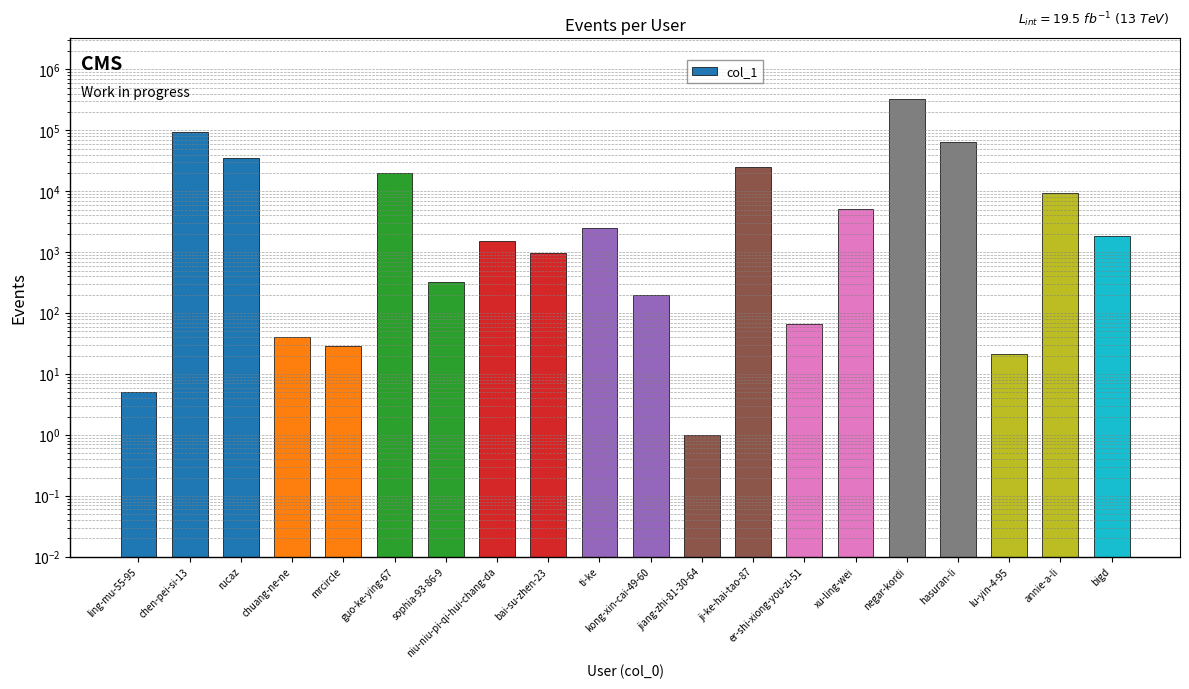

What is the minimum value shown in the chart?

1